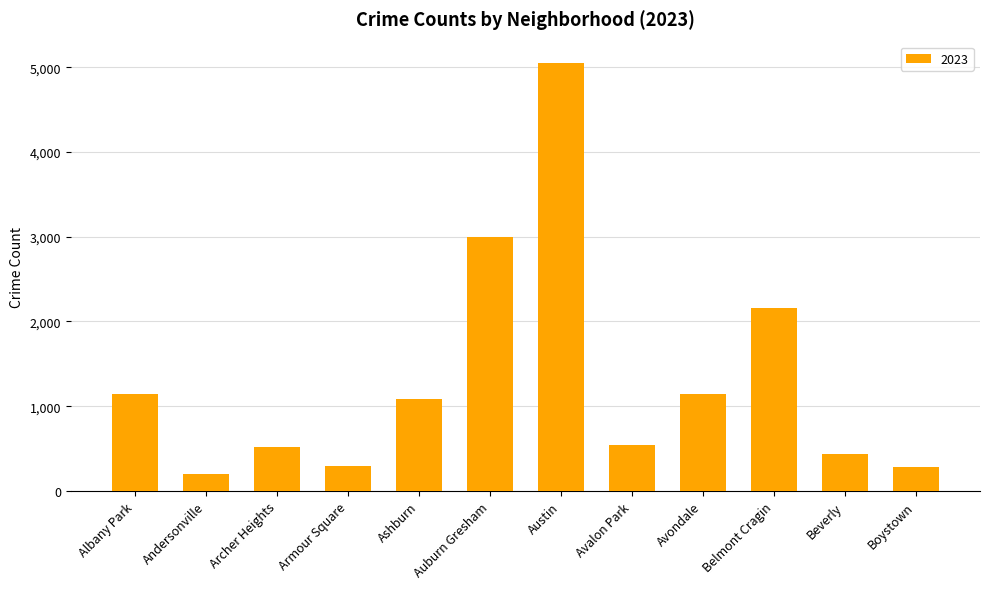

What is the label of the 4th bar from the right?

Avondale